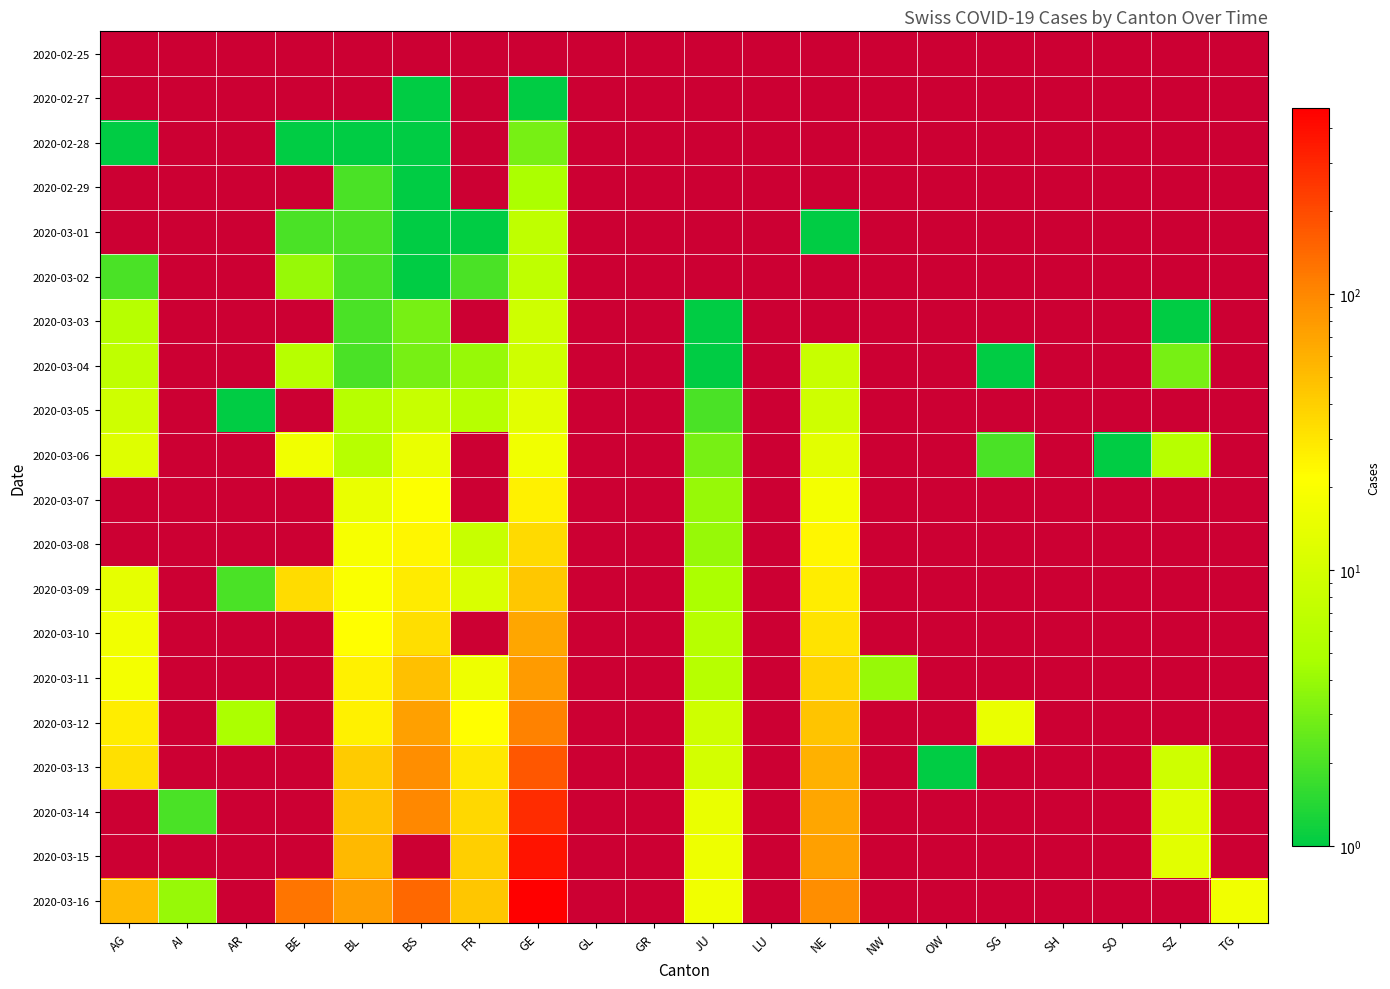

What is the total value across all series at FR?

220